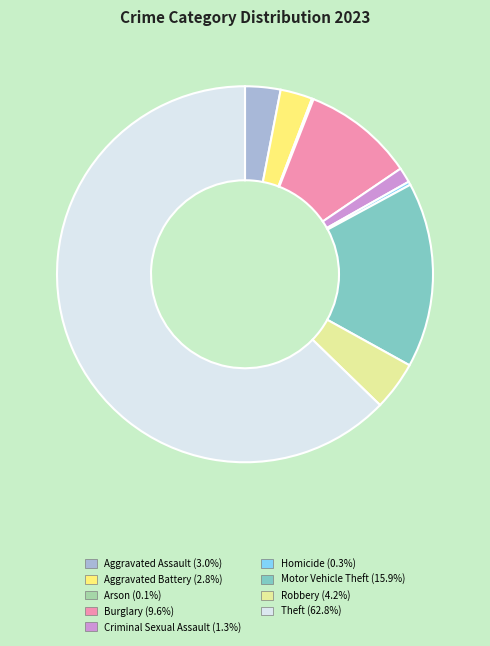

Combined, do Homicide (0.3%) and Motor Vehicle Theft (15.9%) account for over 50%?

No